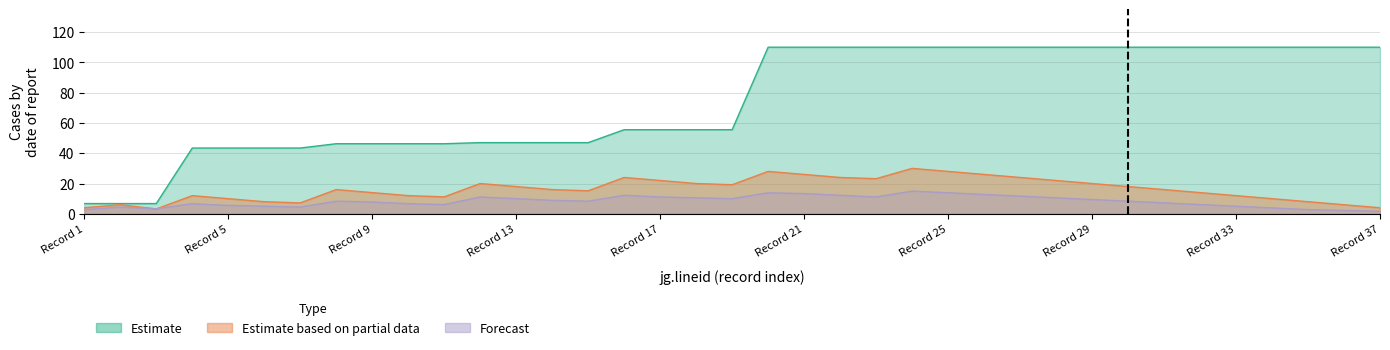

Which has a higher value, Record 25 or Record 29?

Record 25